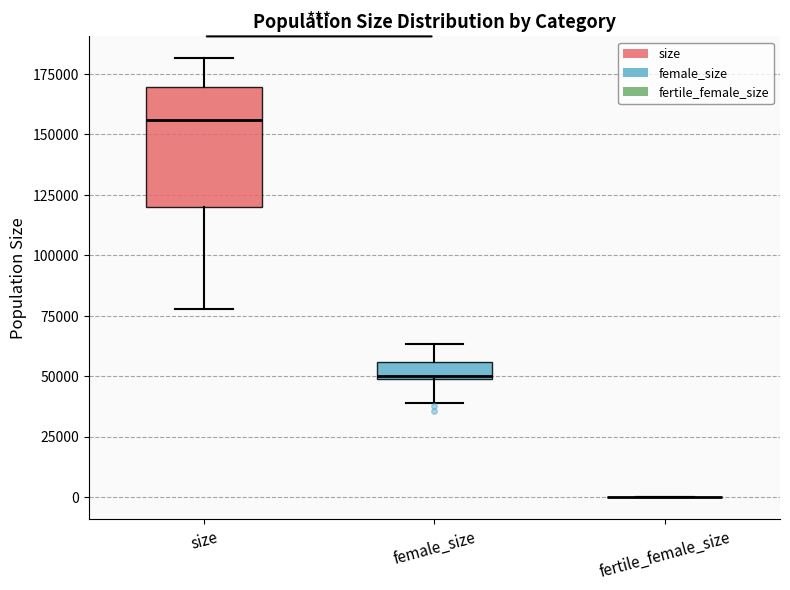

Comparing the boxes themselves (not the whiskers), which one is the tallest?

size